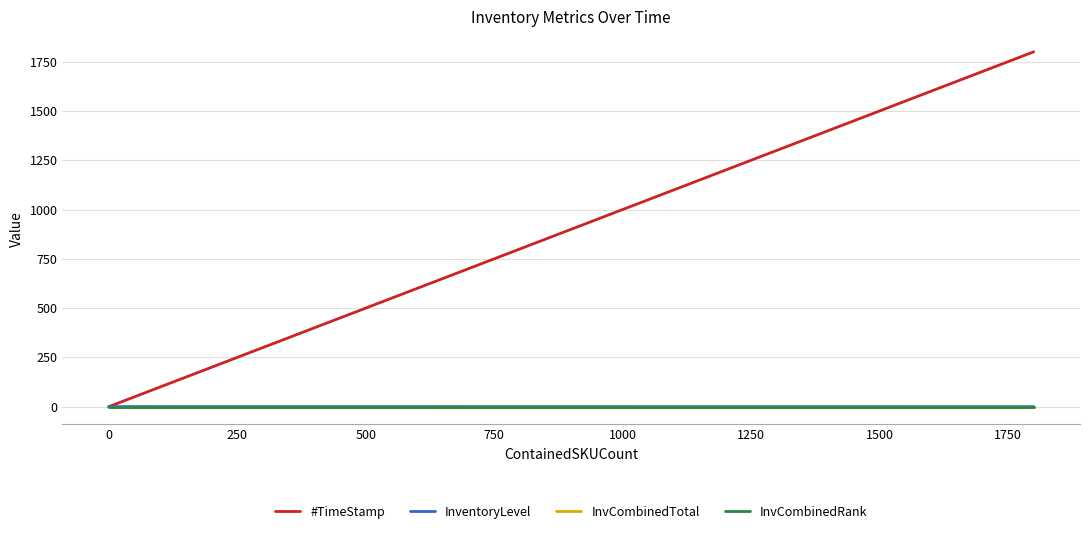

Is this an area chart (filled region under the line)?

No